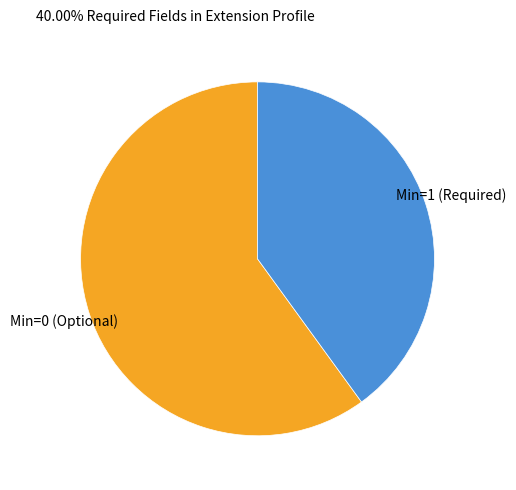

Is there a majority slice in this chart?

Yes